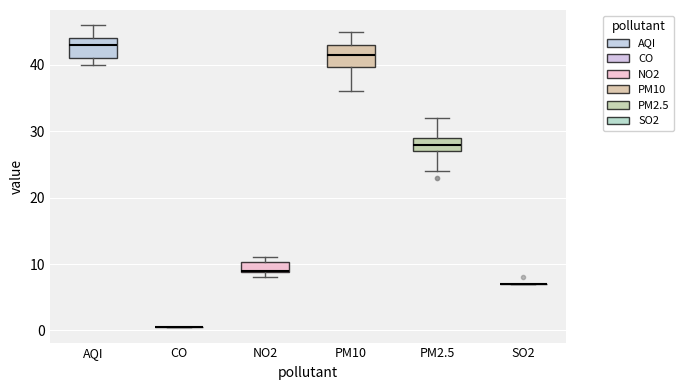

Where is the upper edge of the box for NO2 on the y-axis? The values are not printed on the chart, so give them approximately, as read against the axis.

10